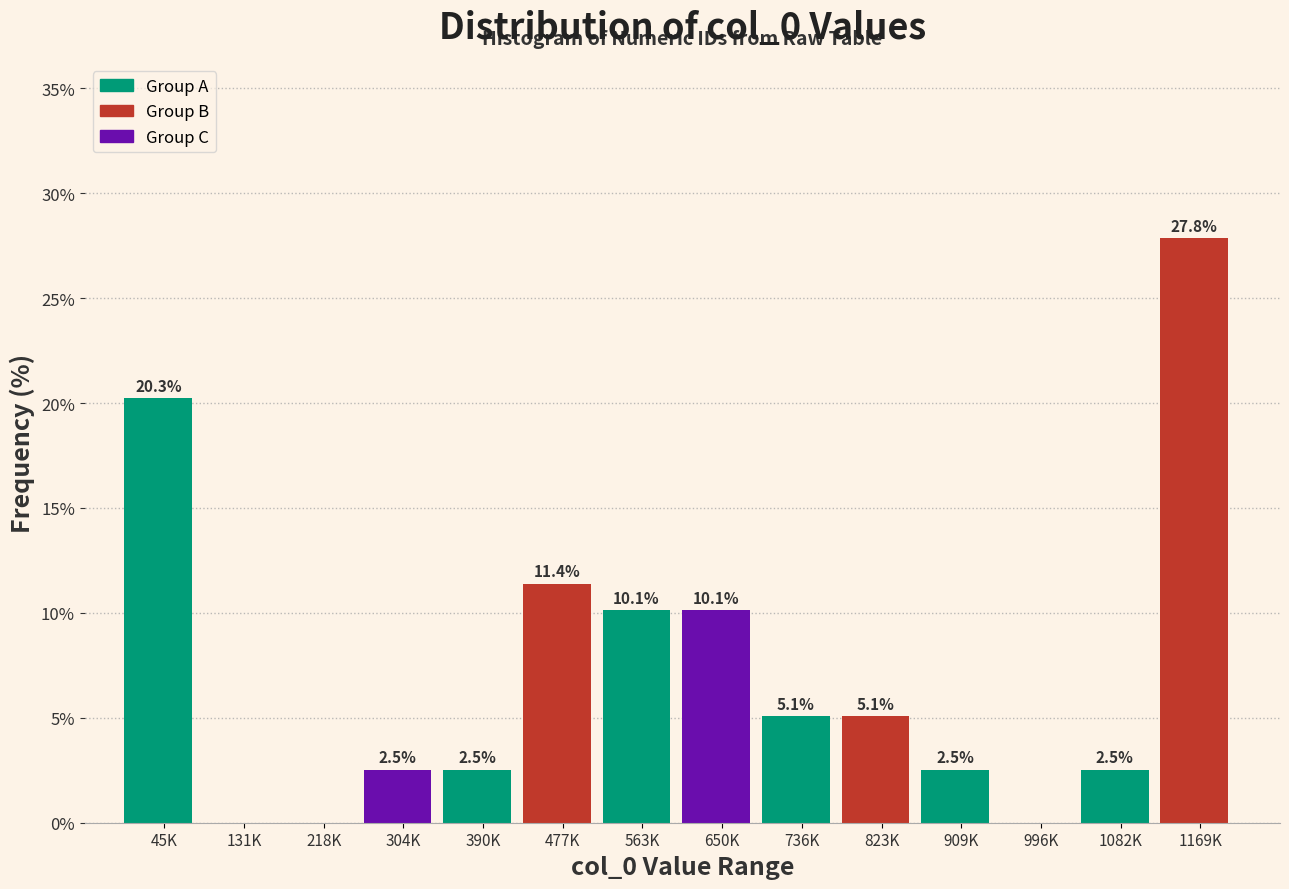

Reading left to right, transcribe all the data shown in this chart.

45K=20.3	131K=0.0	218K=0.0	304K=2.5	390K=2.5	477K=11.4	563K=10.1	650K=10.1	736K=5.1	823K=5.1	909K=2.5	996K=0.0	1082K=2.5	1169K=27.8